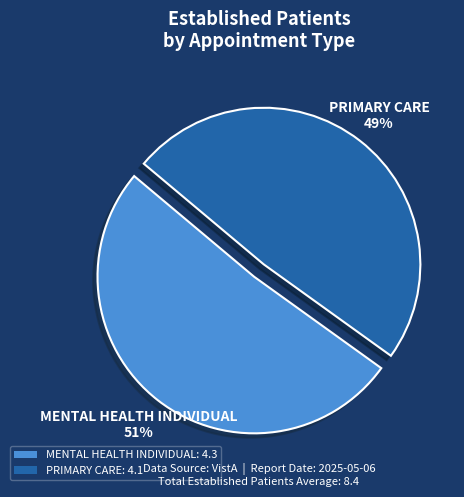

To the nearest percent, what is the difference between the largest and smallest slice percentages?

2%